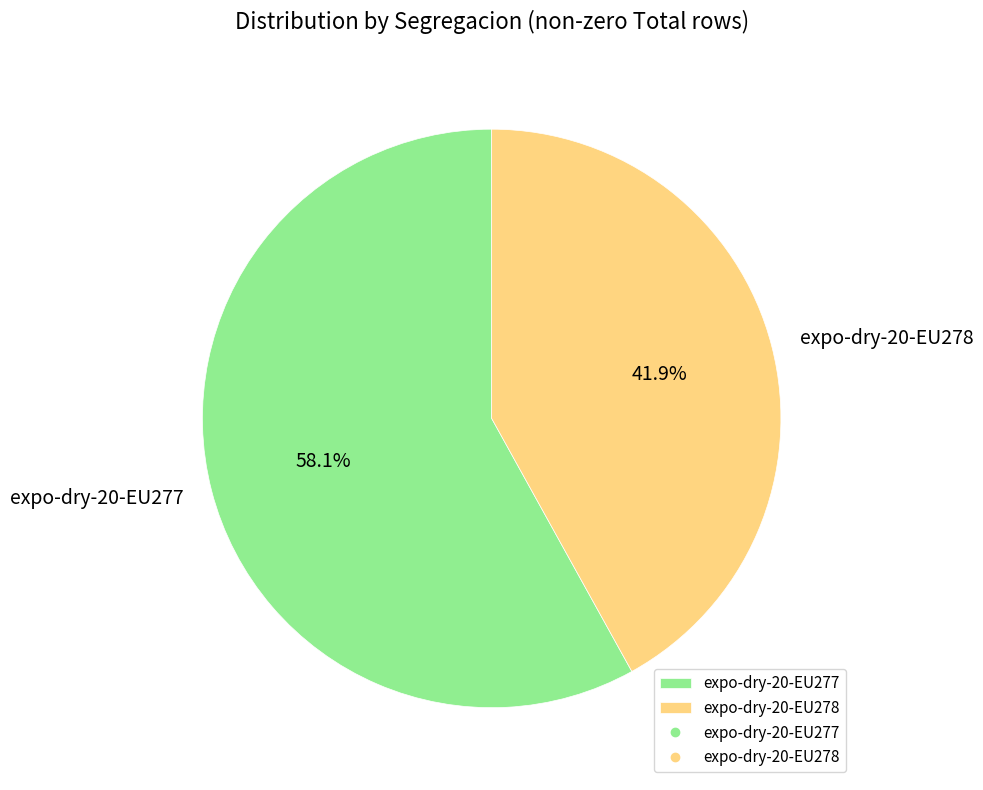

Which slice is the largest?

expo-dry-20-EU277